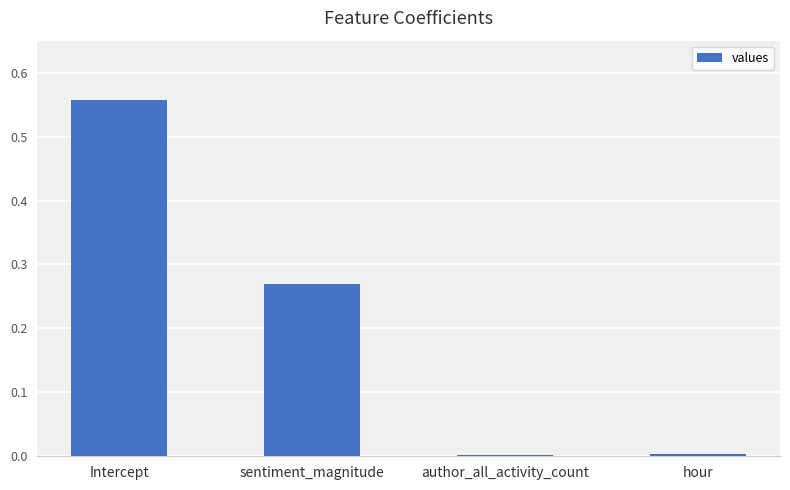

What position from the left is Intercept?

1